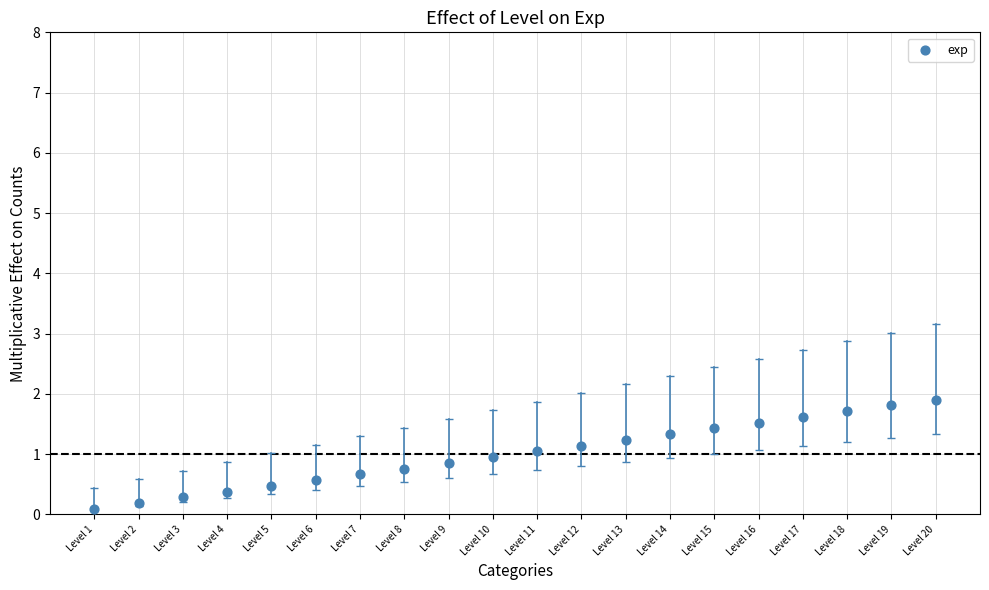

What is the range of Y values (max minus min)?

1.8